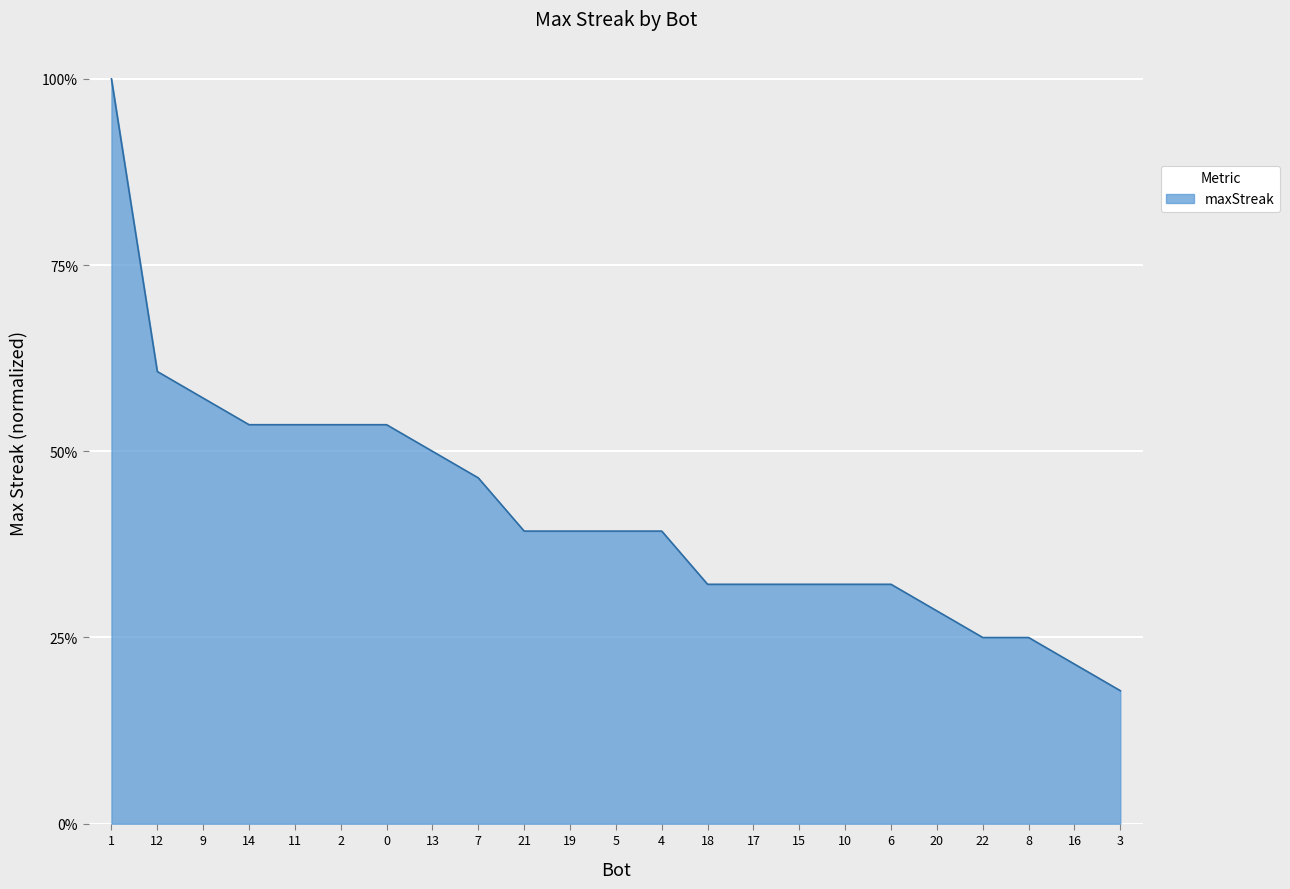

The value at 0 is 0.3. True or false?

False